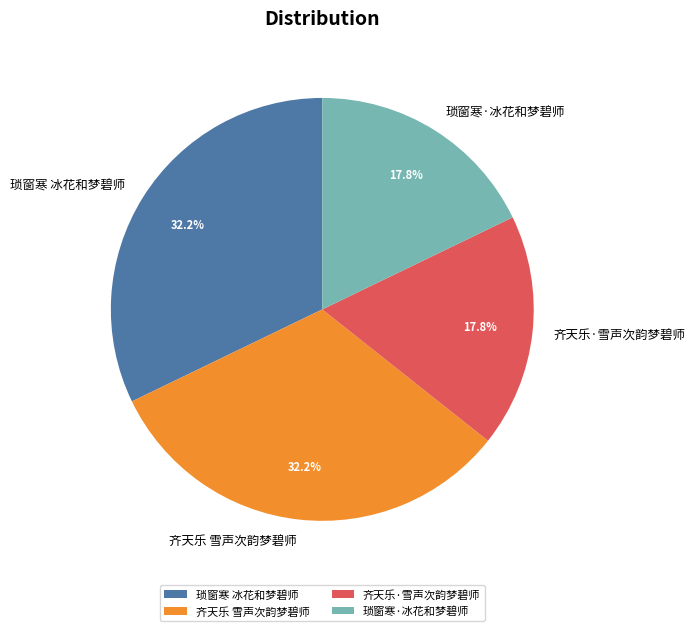

Approximately how many times larger is the value at 琐窗寒·冰花和梦碧师 compared to 齐天乐·雪声次韵梦碧师?

1.0